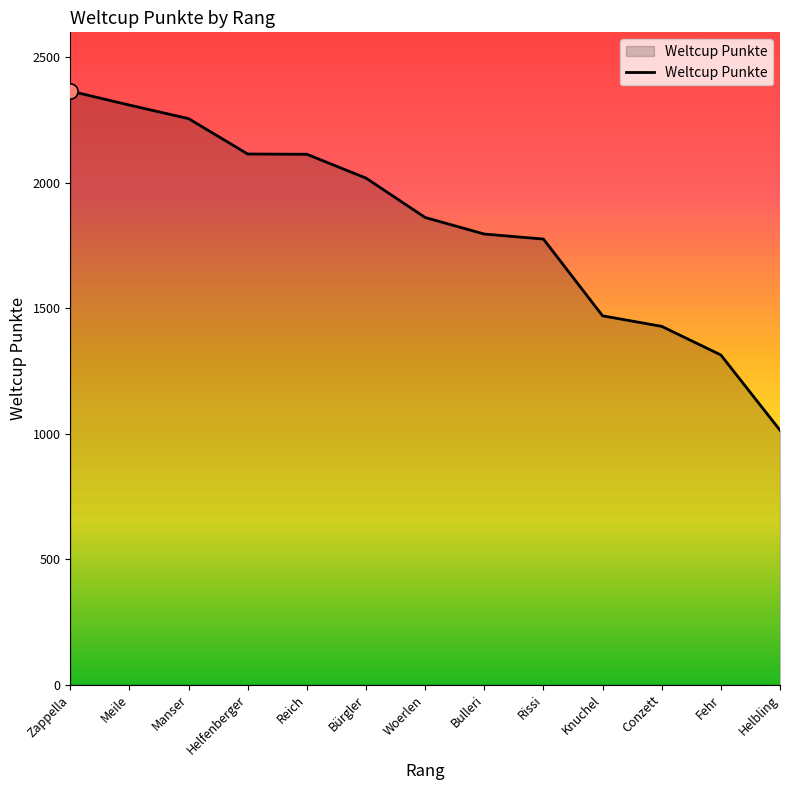

Which has a higher value, Manser or Bürgler?

Manser